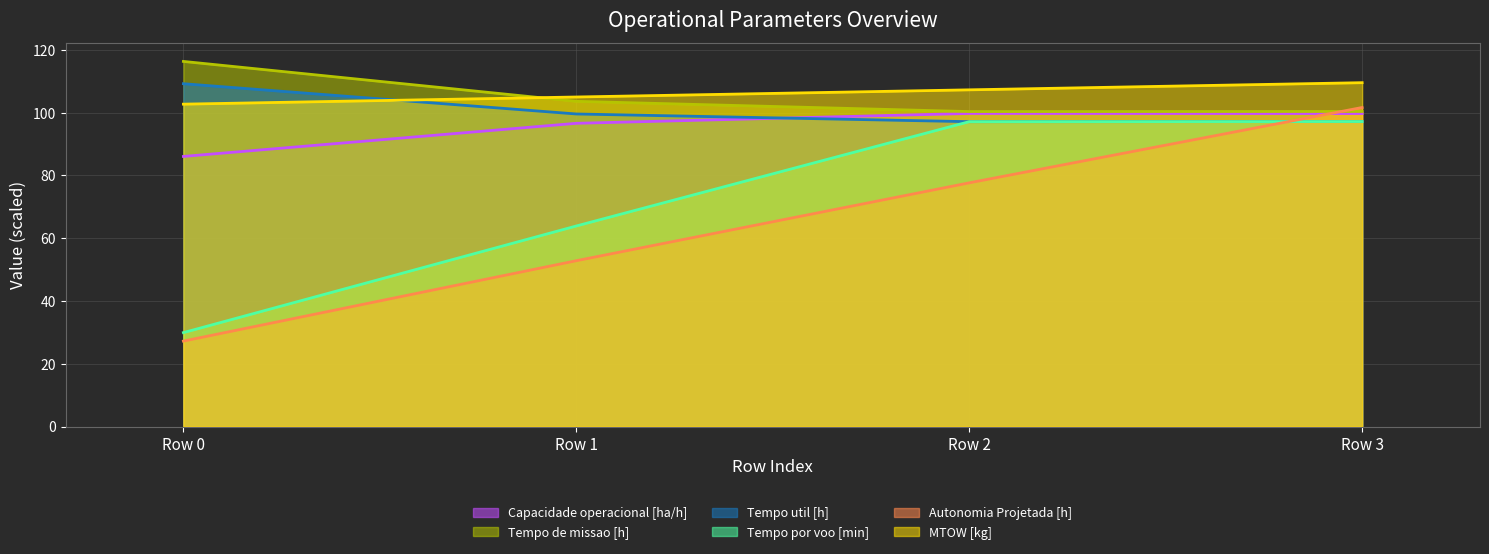

Does the chart have visible grid lines?

Yes